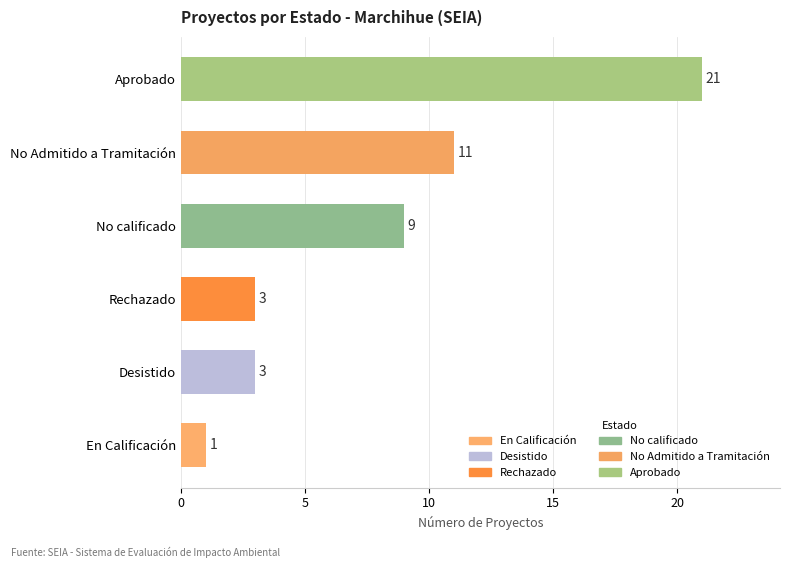

What is the average value?

8